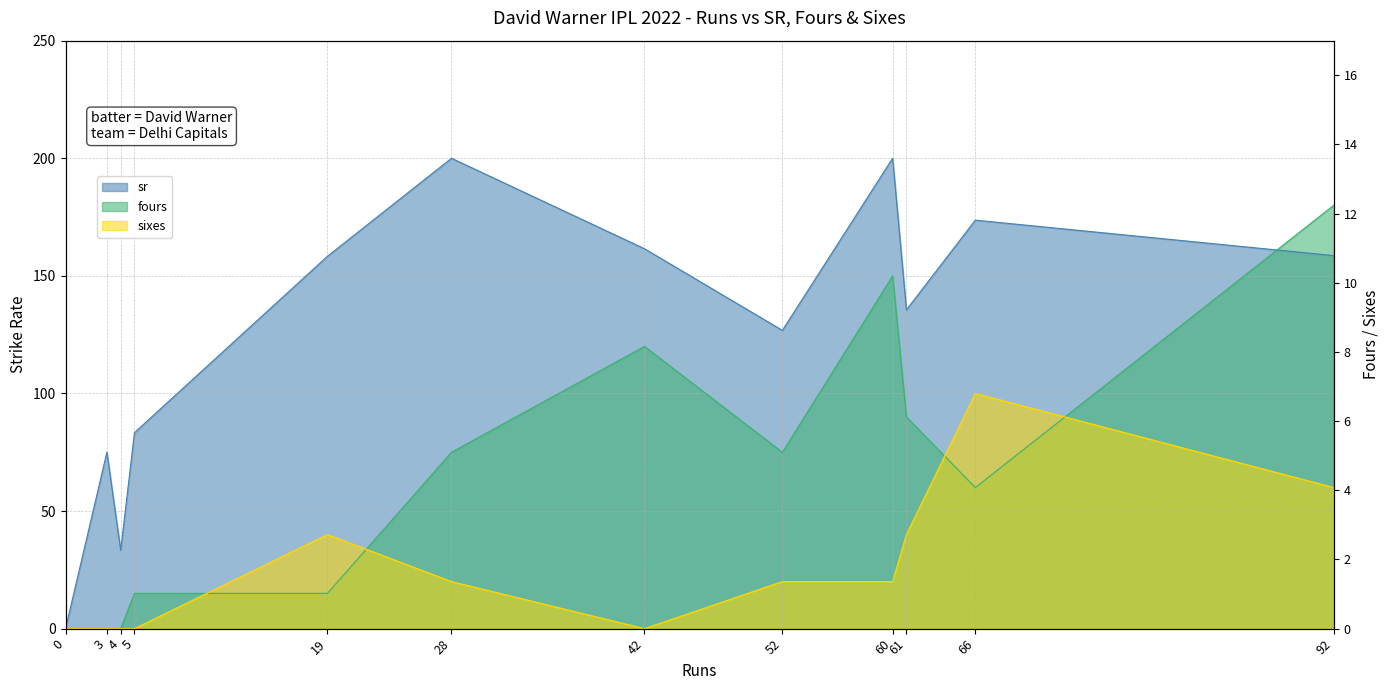

What is the value of the fours point at the 4th from the left?

15.0